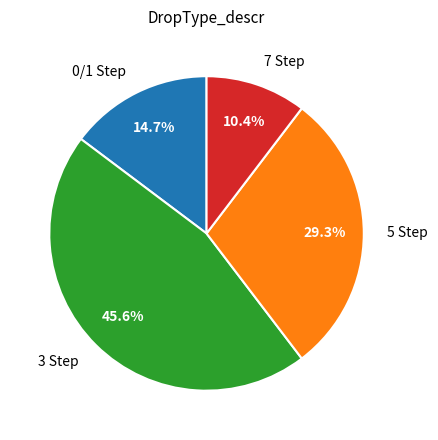

How many slices are in this pie chart?

4